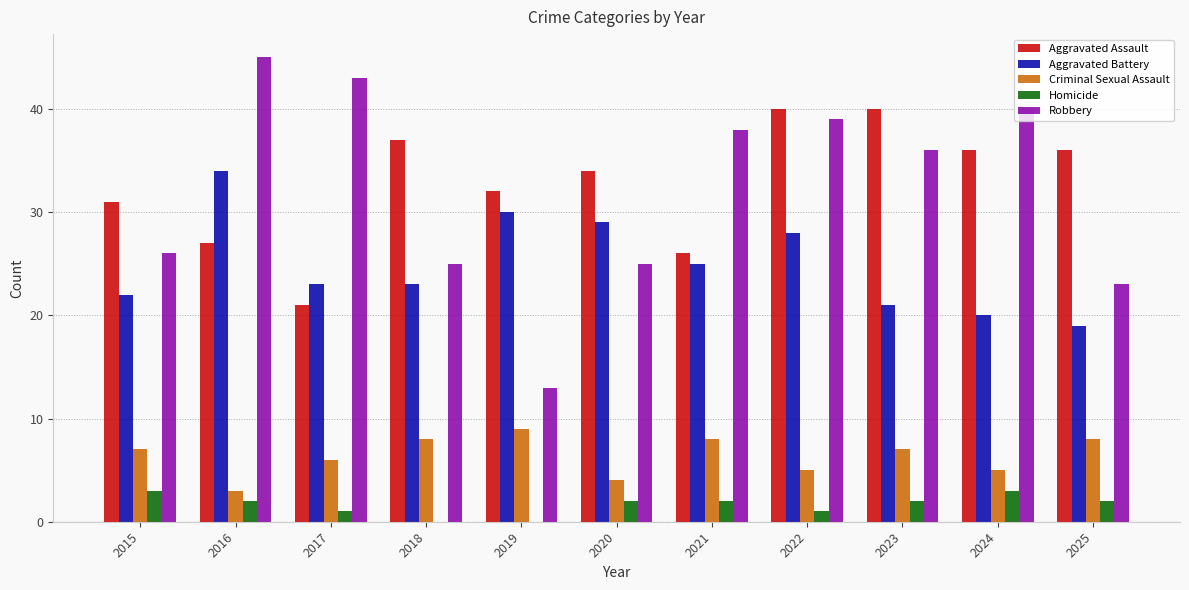

At which category is the sum across all series the highest?

2022